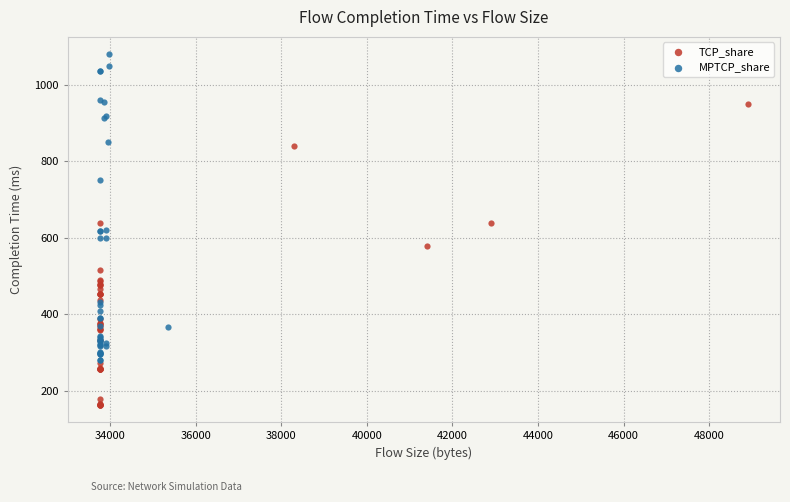

Which series contains the lowest Y value?

TCP_share